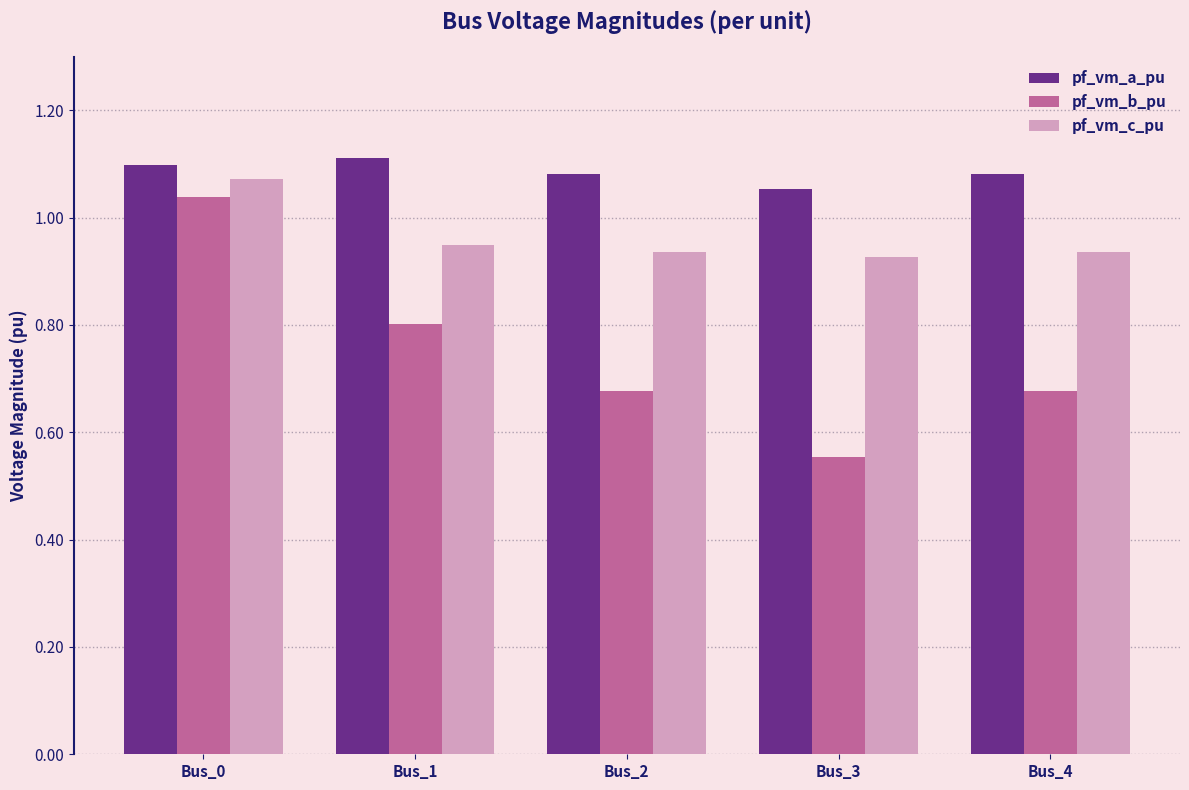

Which series has the largest range (max minus min)?

pf_vm_b_pu